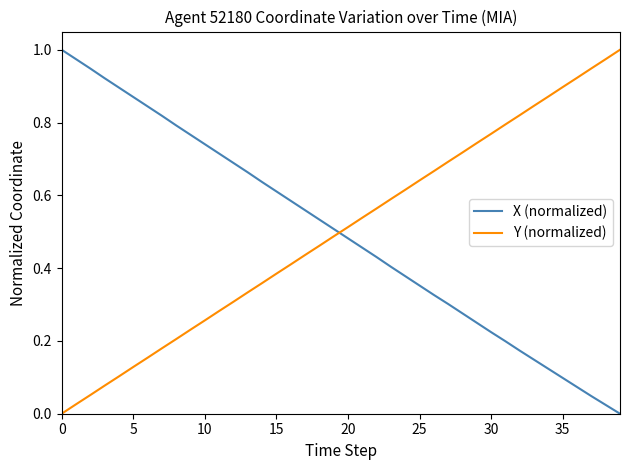

How many intersections are there between X (normalized) and Y (normalized)?

1